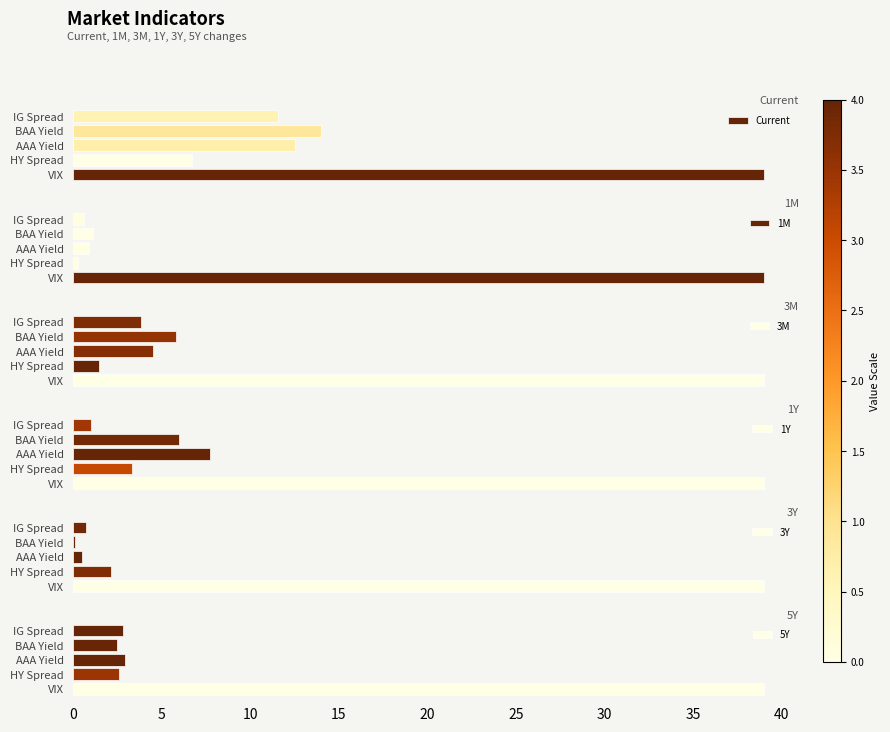

How many bars are there in each group?

6